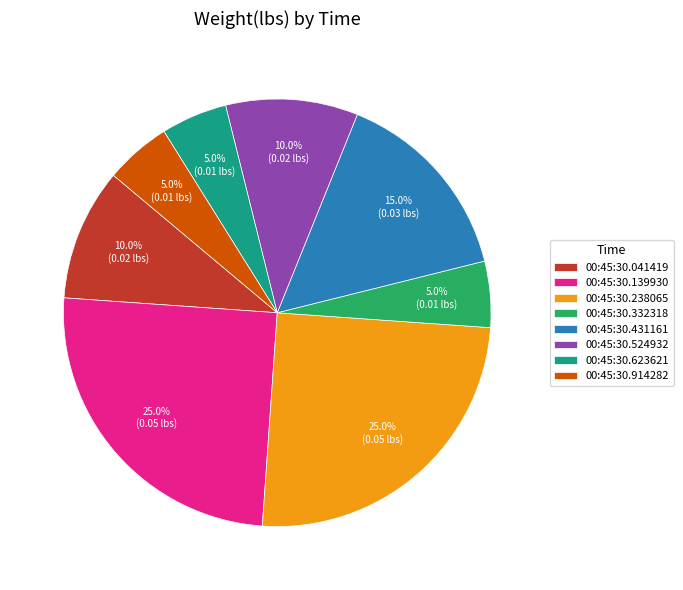

The 00:45:30.524932 slice represents 4% of the pie. True or false?

False